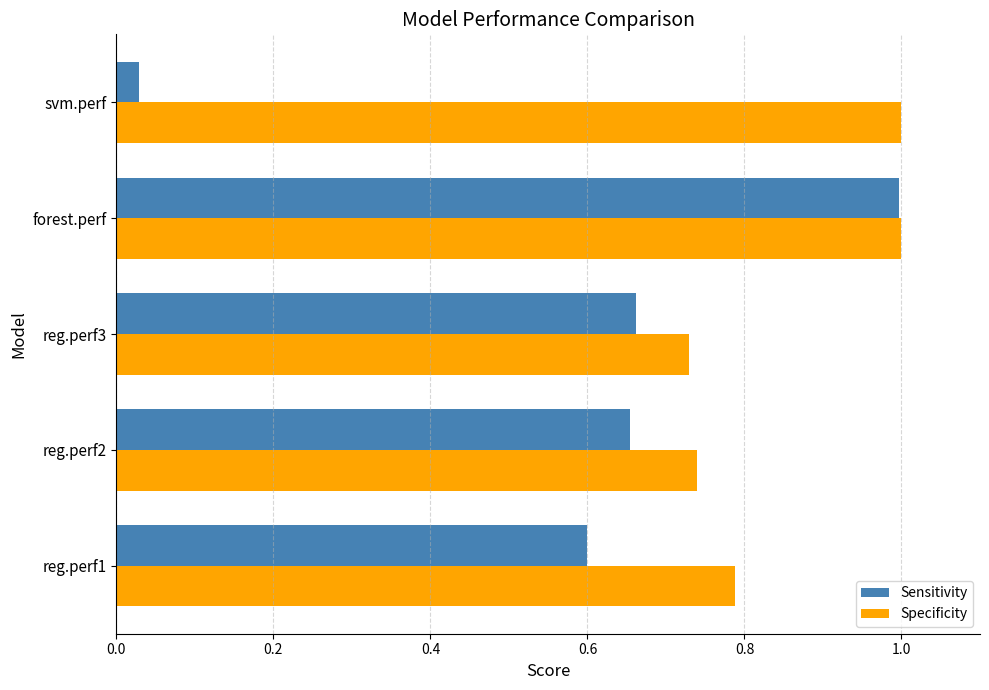

What is the average value of the Specificity series?

0.9